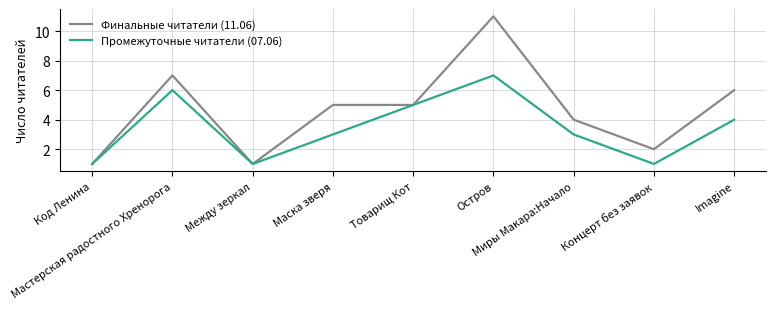

At which label does Финальные читатели (11.06) first exceed 5?

Мастерская радостного Хренорога